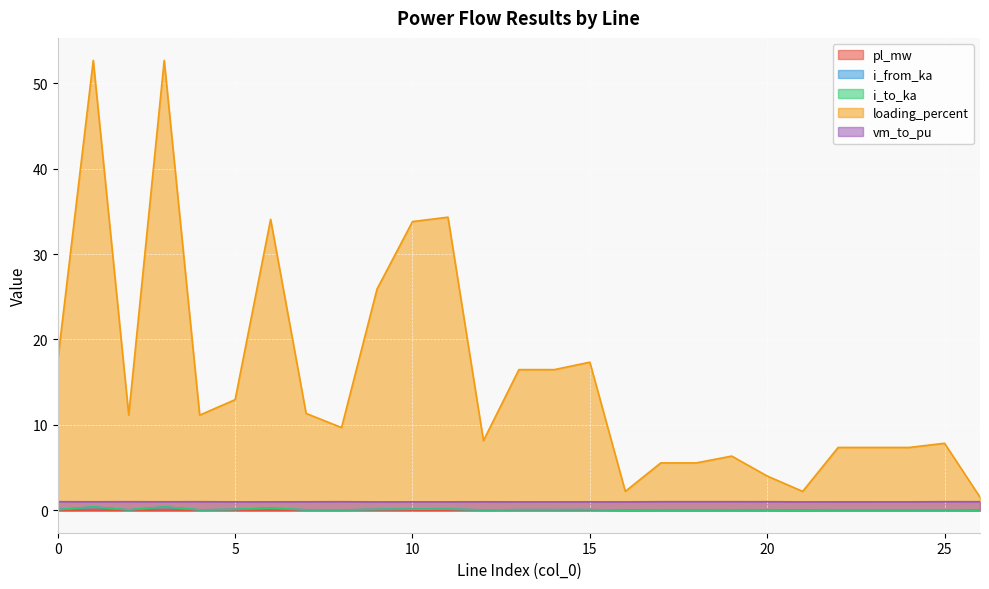

The value of loading_percent at 17 is 5.5. True or false?

True